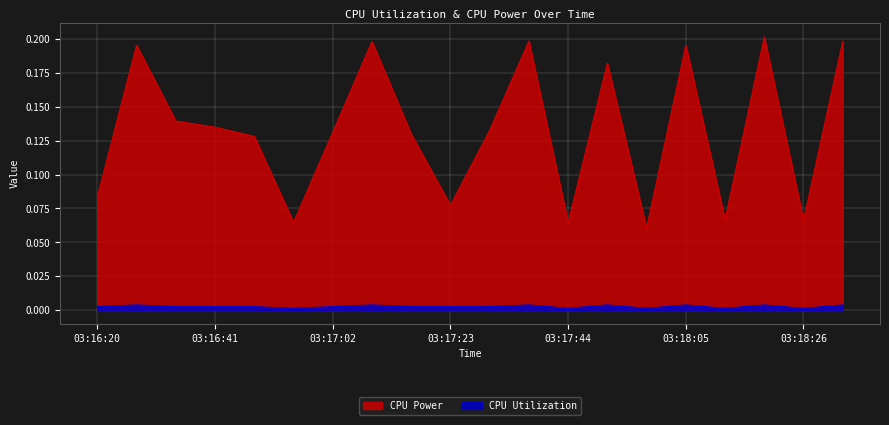

At how many categories does at least one series exceed 0?

20